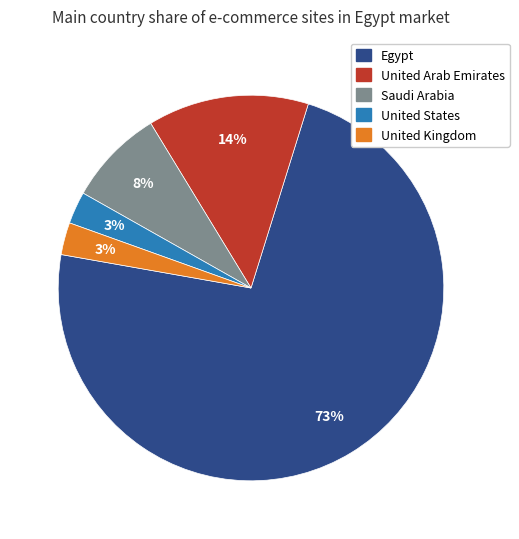

Does any single category account for the majority?

Yes